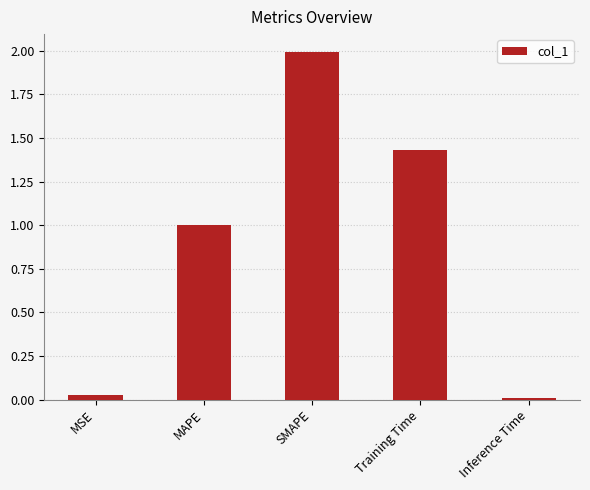

Which label corresponds to the smallest value in the chart?

Inference Time